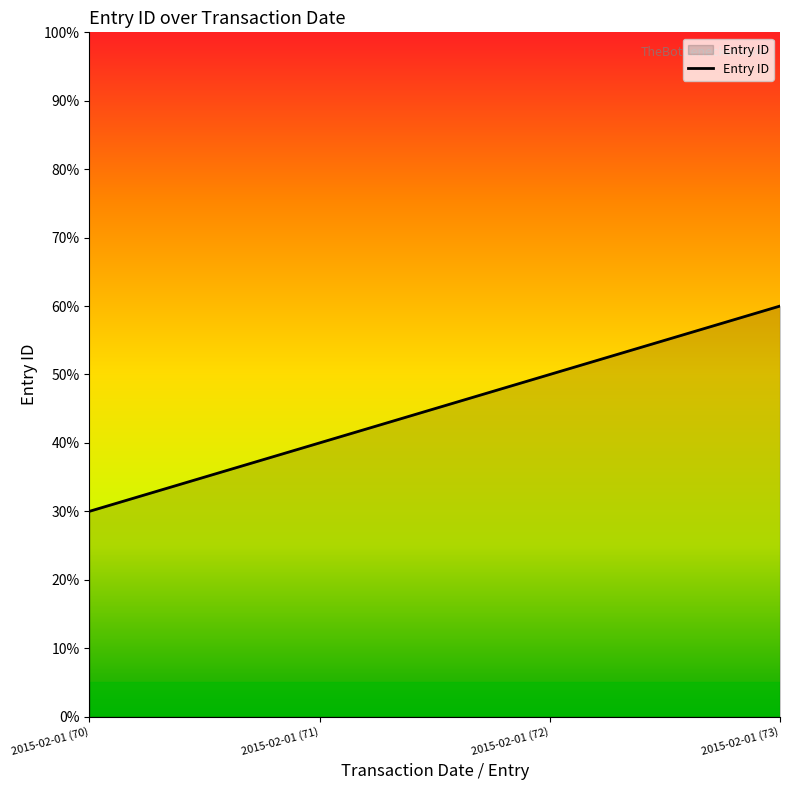

At which label is the value closest to 45?

2015-02-01 (71)